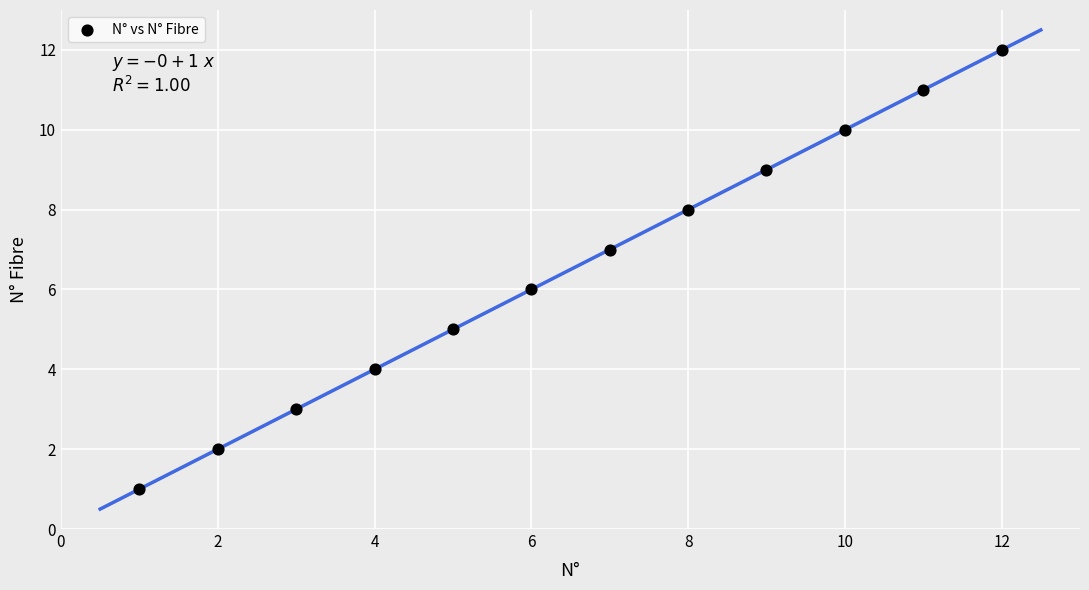

What is the average X value?

6